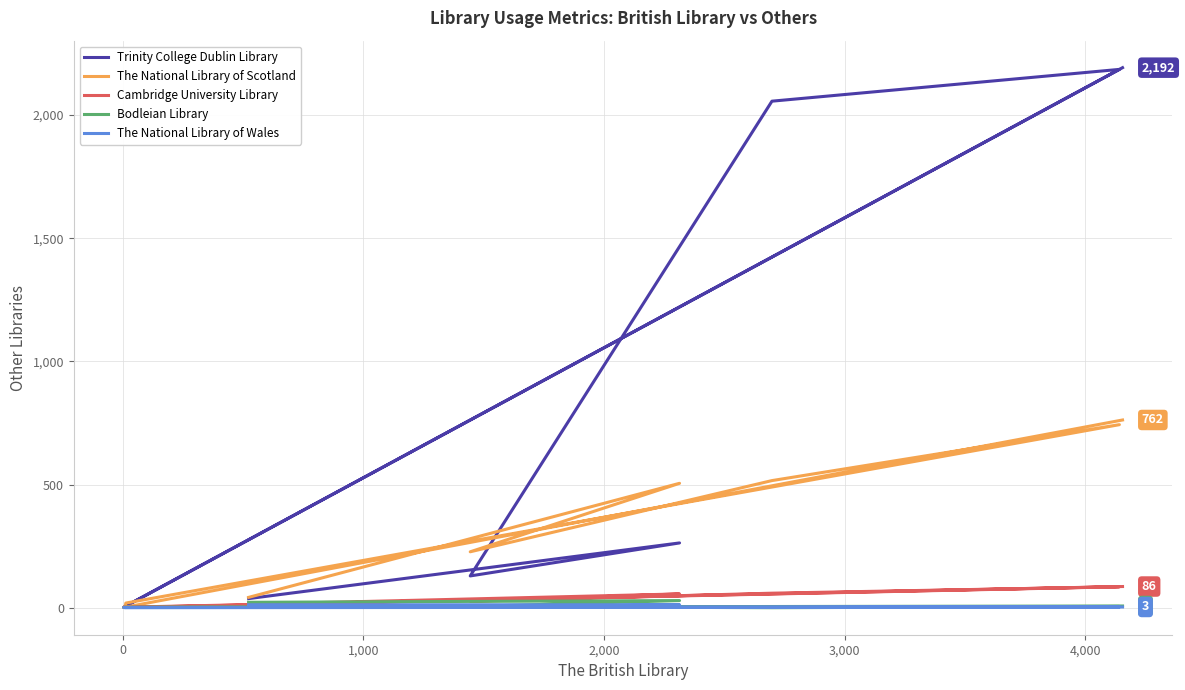

What is the difference between the second highest and second lowest values in the Bodleian Library series?

21